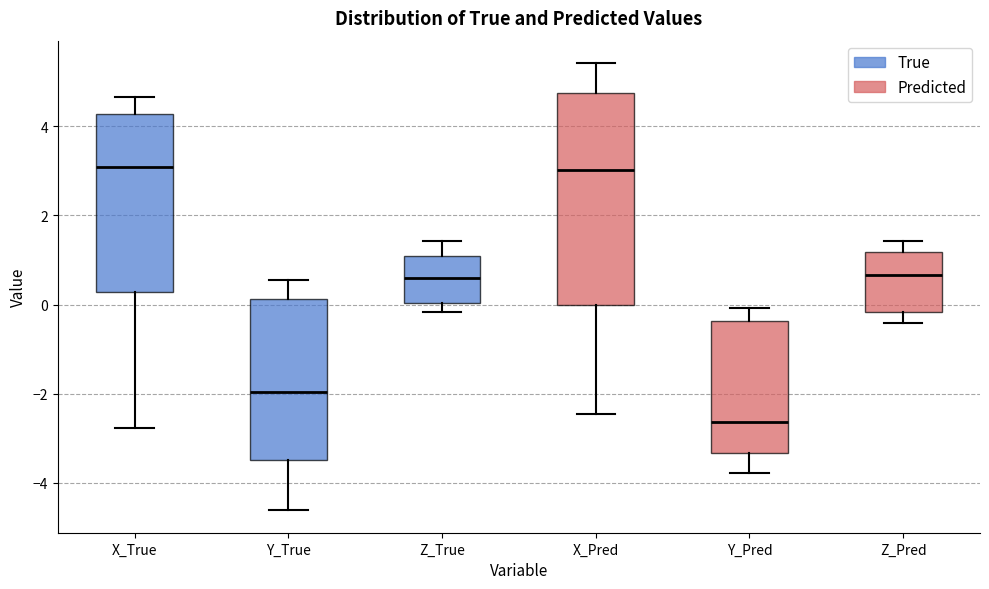

Reading left to right, read every box against the y-axis: the position of its median line, the range the box covers, and the ends of its whiskers. The values are not printed on the chart, so give them approximately, as read against the axis.

X_True: median 3.0, box 0.2 to 4.2, whiskers -2.8 to 4.6
Y_True: median -2.0, box -3.4 to 0.2, whiskers -4.6 to 0.6
Z_True: median 0.6, box 0.0 to 1.0, whiskers -0.2 to 1.4
X_Pred: median 3.0, box 0.0 to 4.8, whiskers -2.4 to 5.4
Y_Pred: median -2.6, box -3.4 to -0.4, whiskers -3.8 to 0.0
Z_Pred: median 0.6, box -0.2 to 1.2, whiskers -0.4 to 1.4